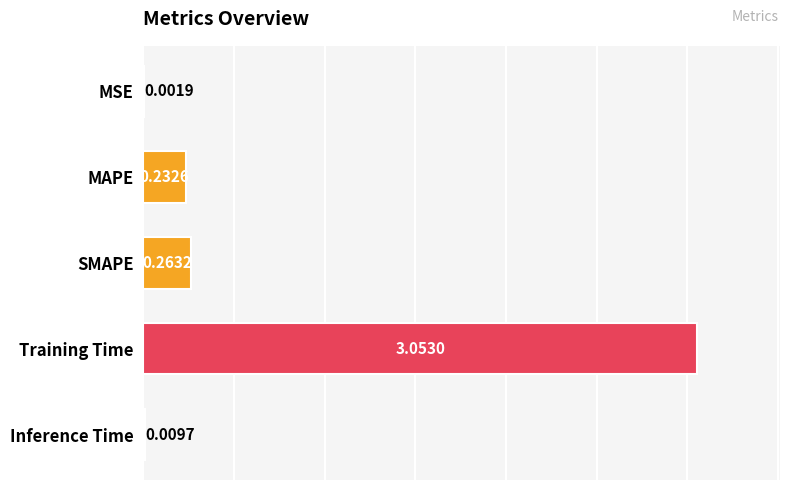

Which has a higher value, MAPE or MSE?

MAPE